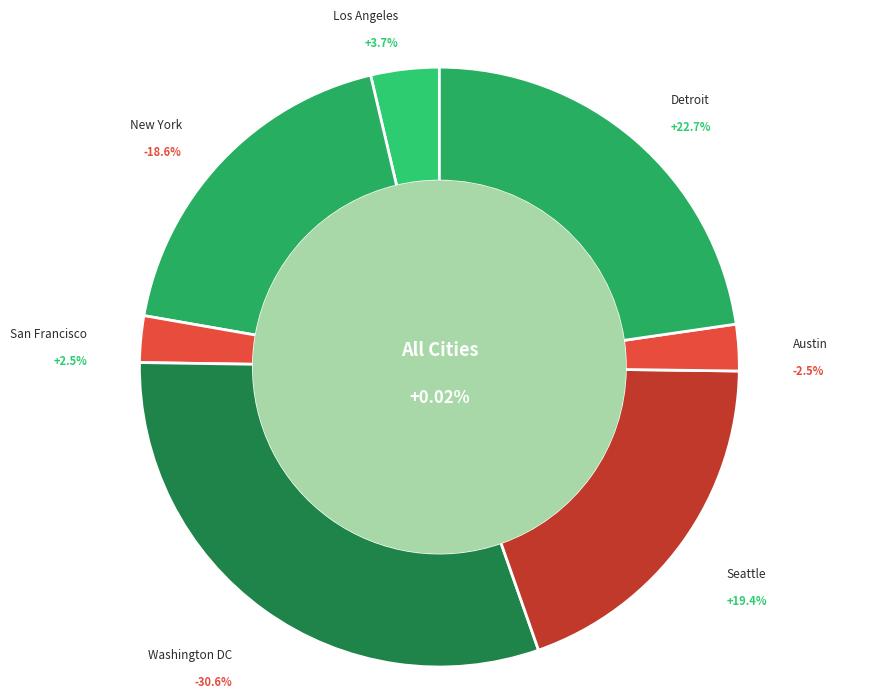

What percentage do Seattle and New York together represent?

38.0%